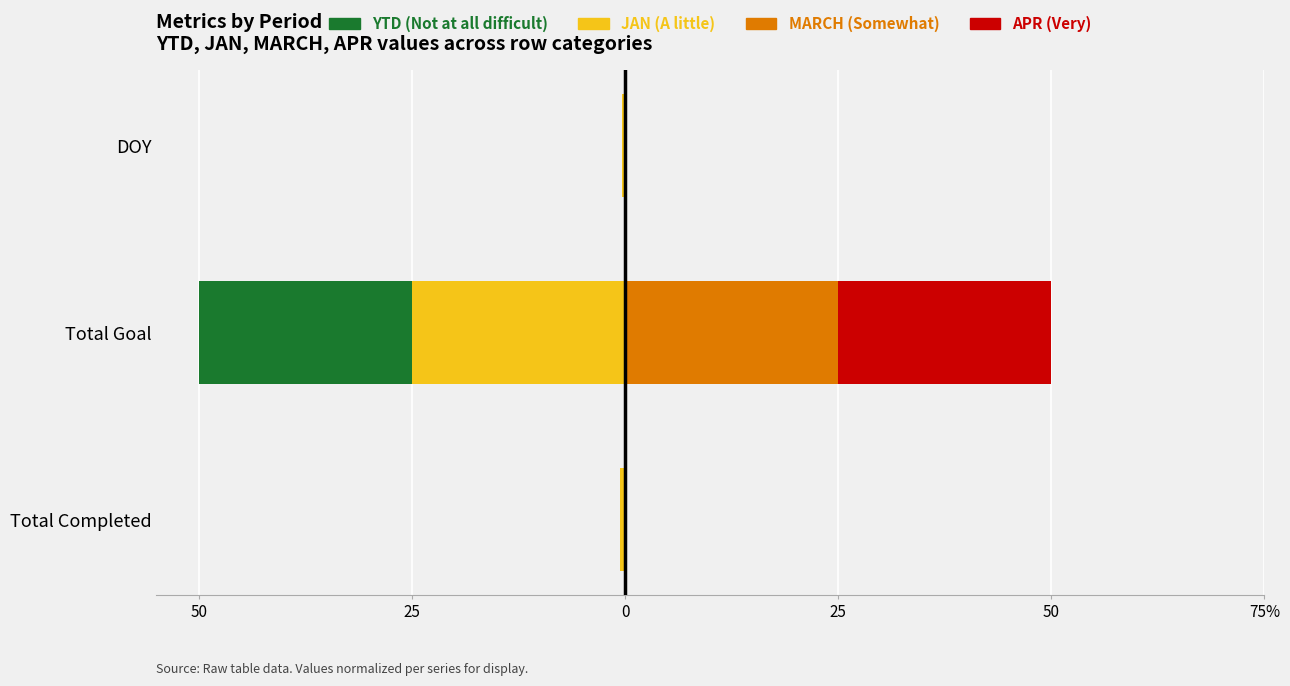

Reading left to right, list all the values displayed in this chart.

JAN: -0.6	-25.0	-0.4
YTD: -0.0	-25.0	-0.0
MARCH: 0.0	25.0	0.0
APR: 0.0	25.0	0.0